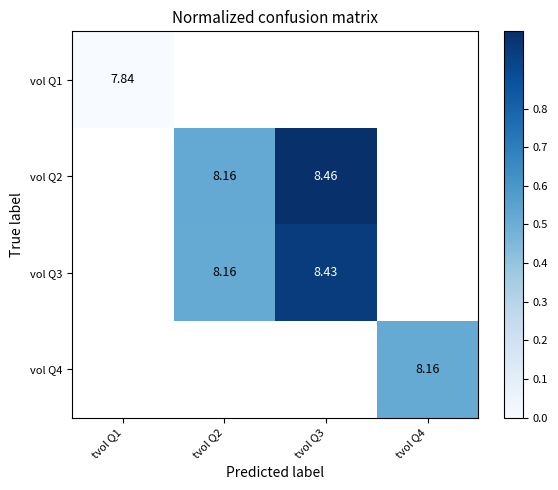

Which category has the highest value across all series?

tvol Q3